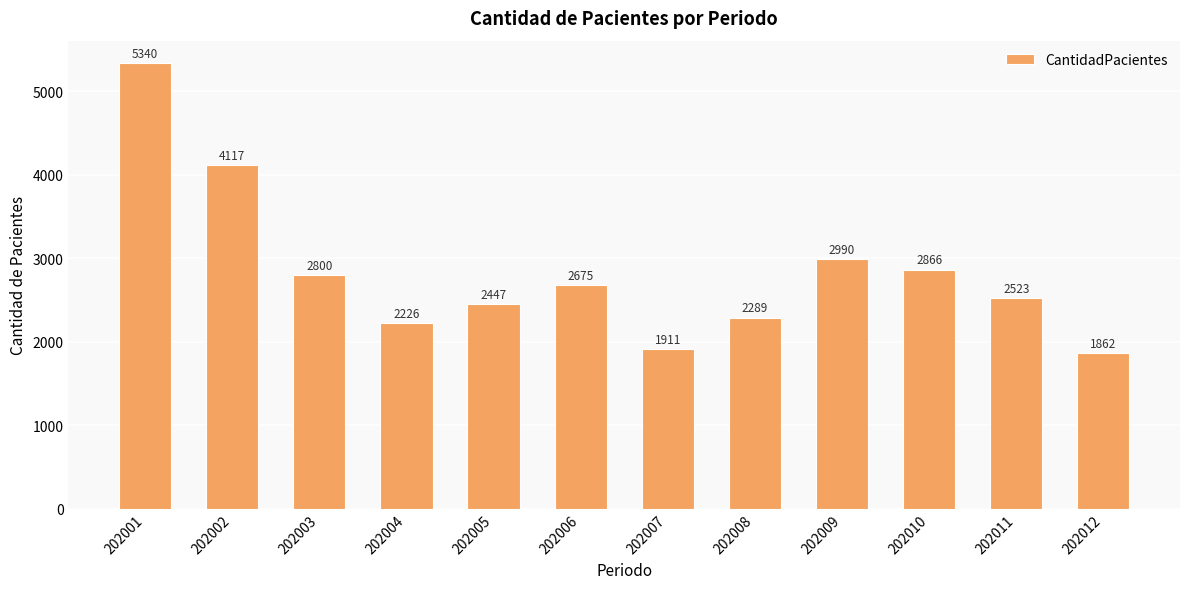

Which category has the lowest value across all series?

202012